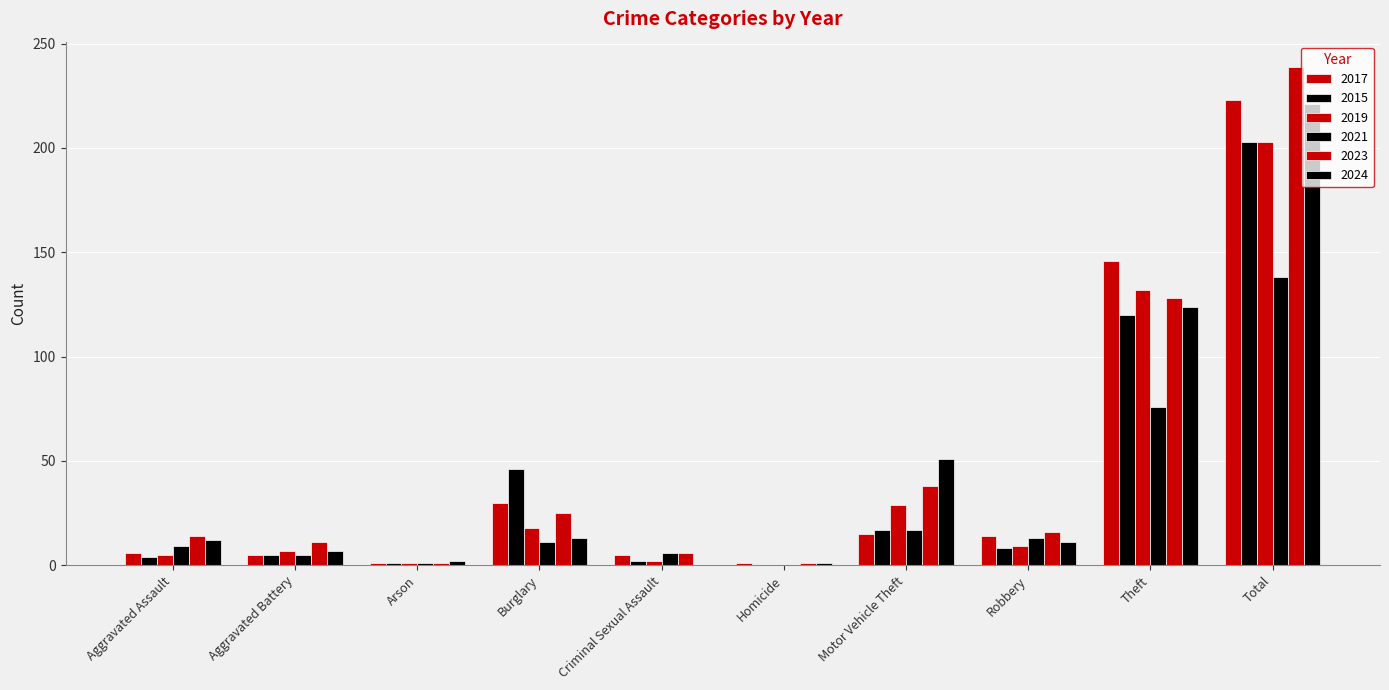

Is it true that 2024 equals 2 at Homicide?

False